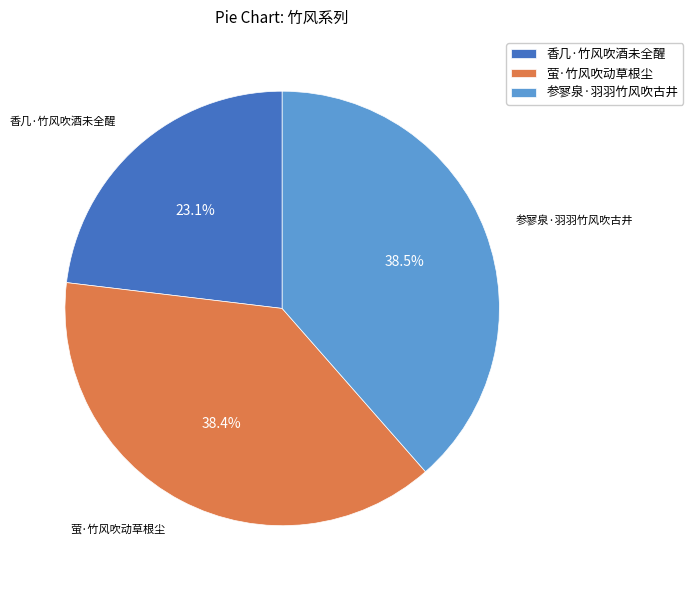

Which has a higher value, 香几·竹风吹酒未全醒 or 萤·竹风吹动草根尘?

萤·竹风吹动草根尘